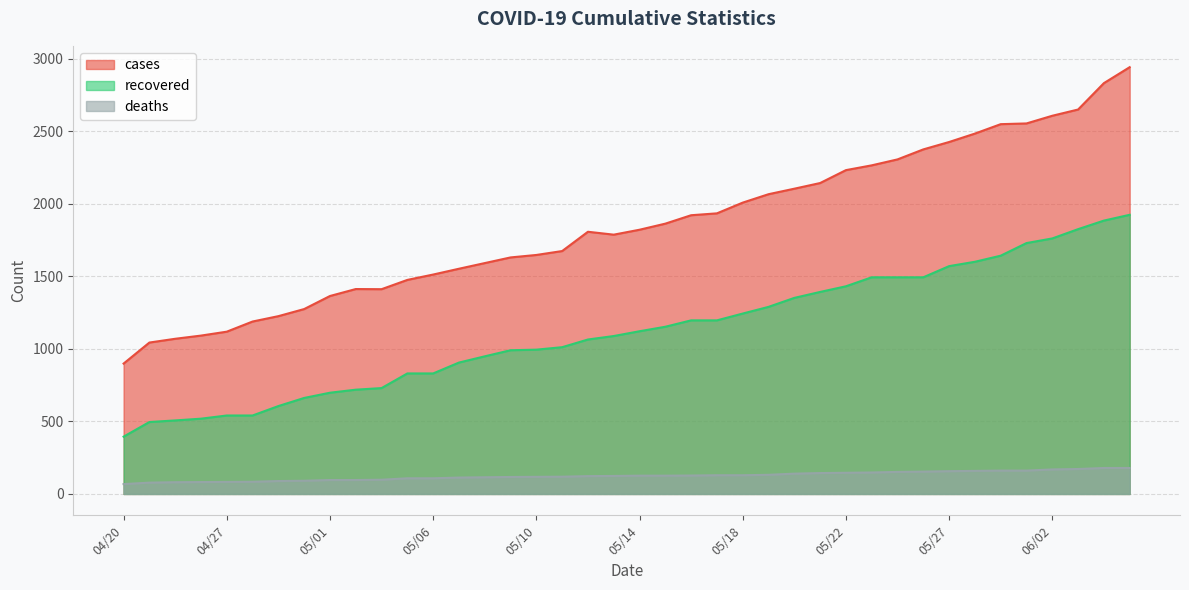

What is the sum of the cases values at 05/22 and 06/09?

5066